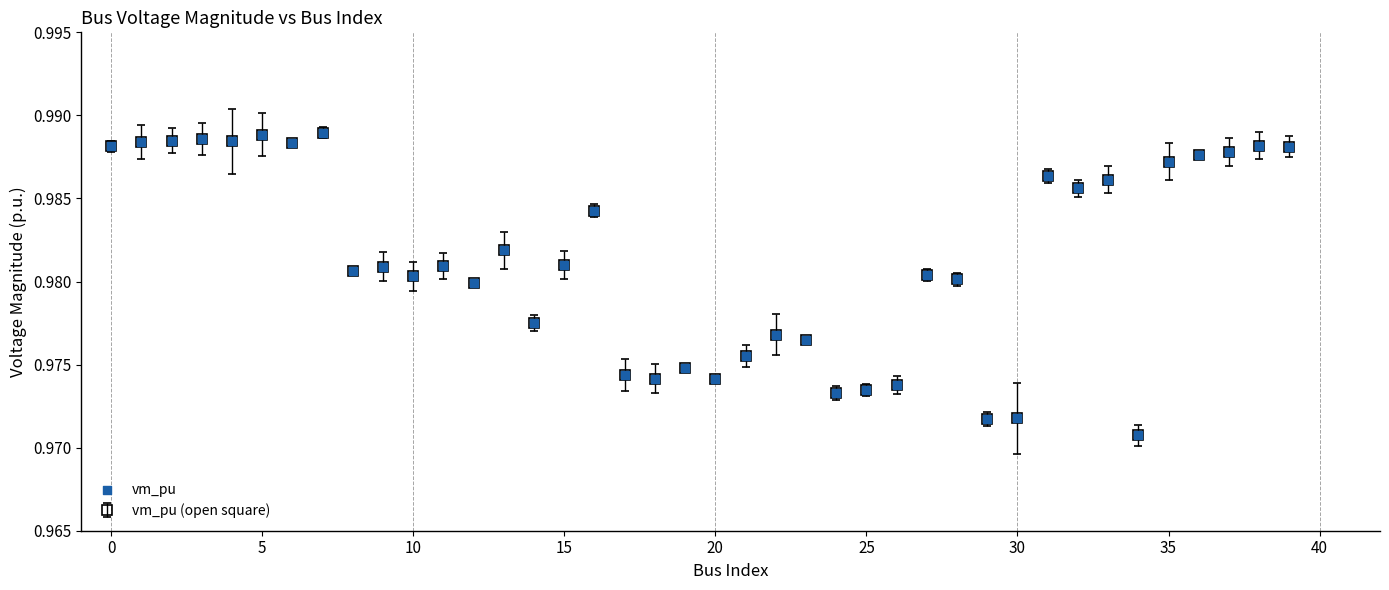

How many values are between 0 and 1?

40